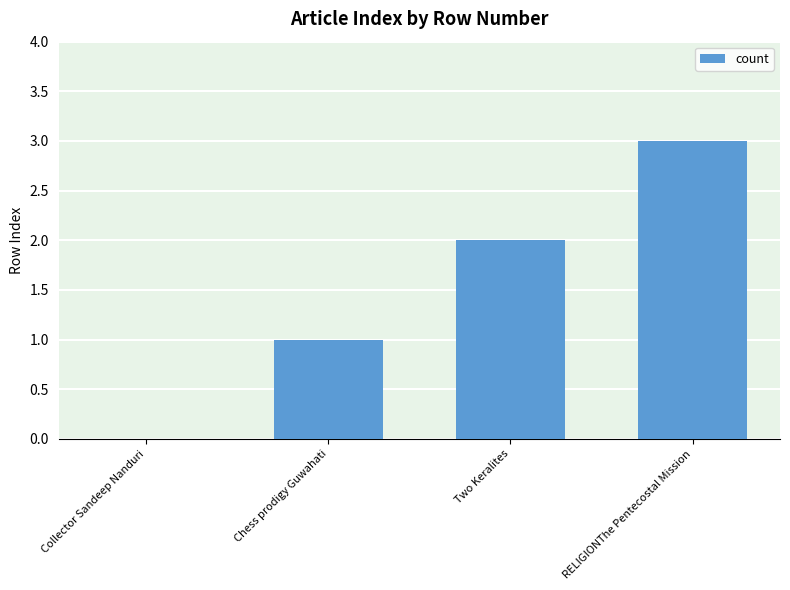

What is the sum of the values at RELIGIONThe Pentecostal Mission and Two Keralites?

5